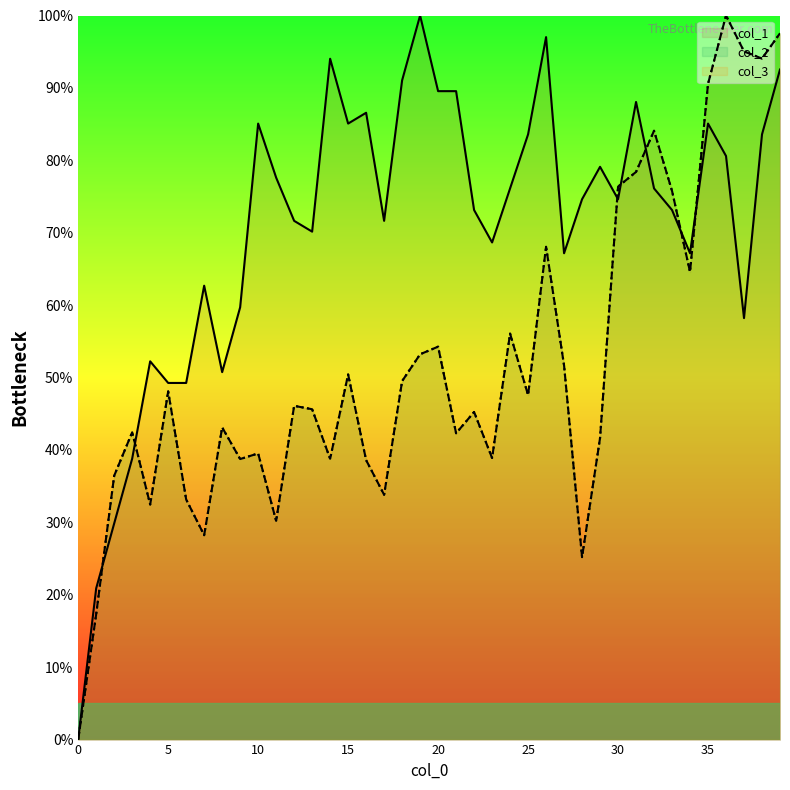

How many values in the col_2 series exceed 46?

20